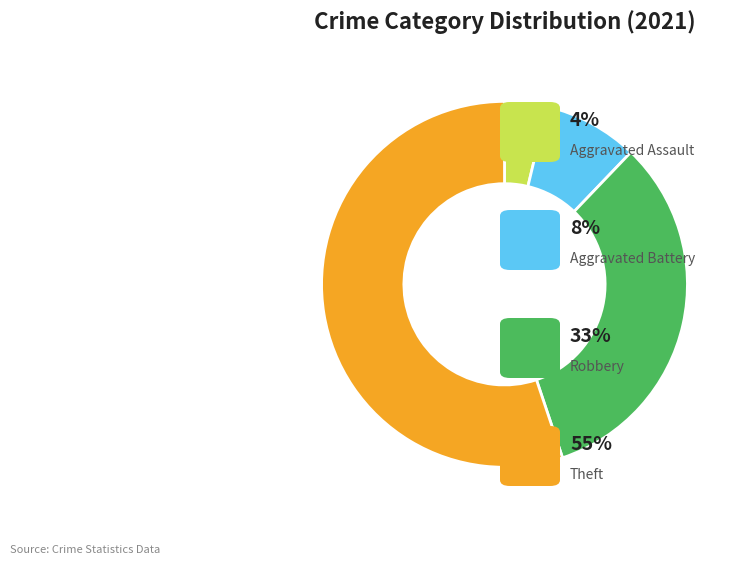

Is there any slice that represents more than half of the pie?

Yes